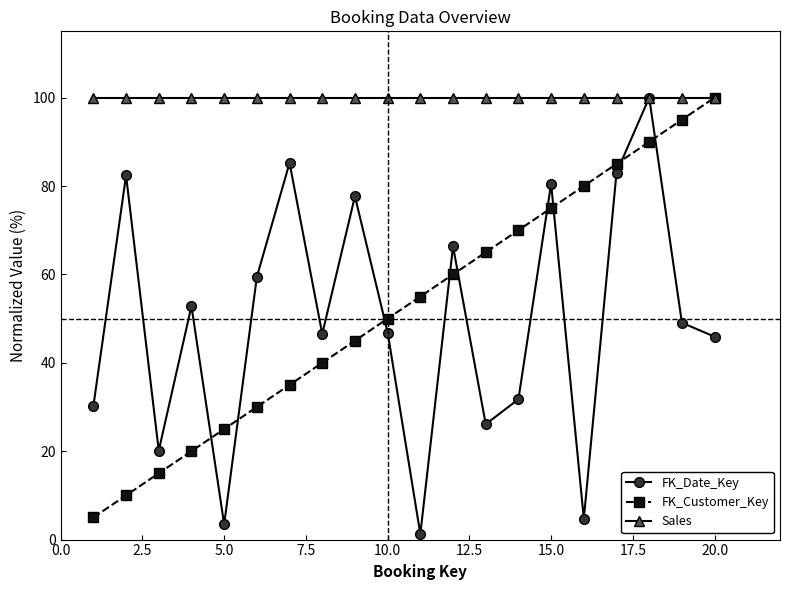

What is the maximum value shown in the chart?

100.0